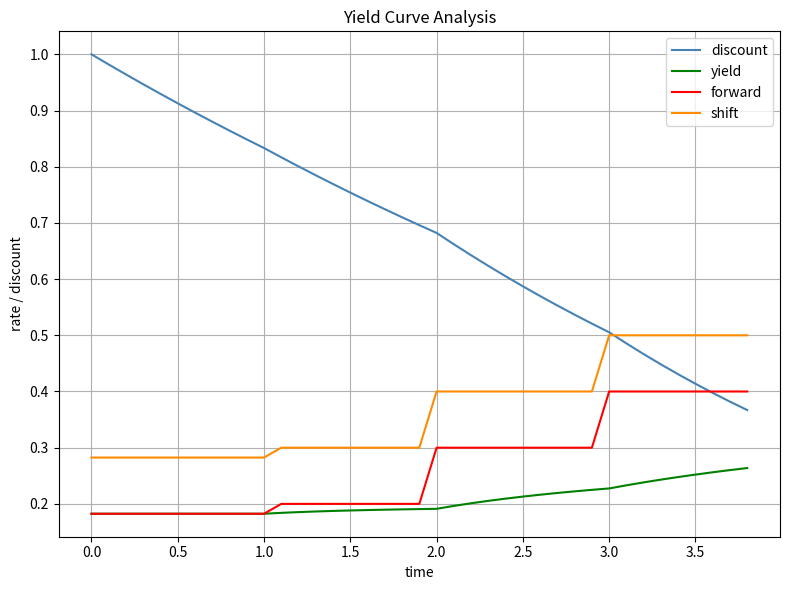

True or false: yield and shift intersect in this chart.

False